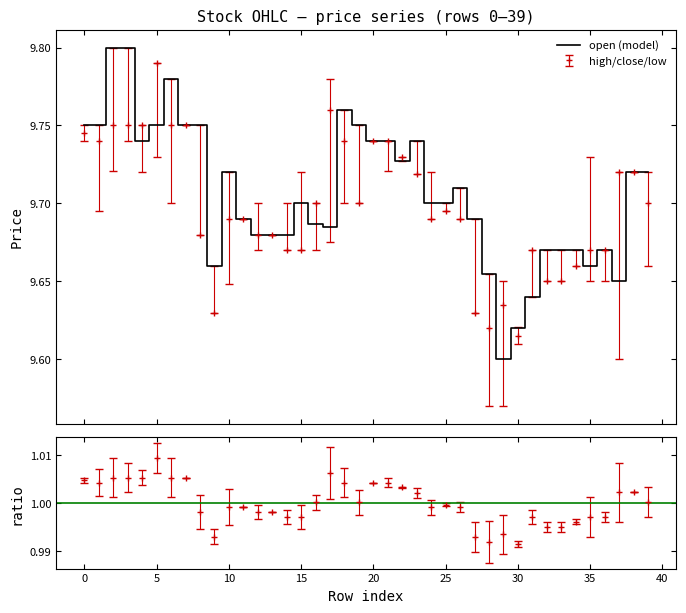

How many lines are shown in the chart?

1